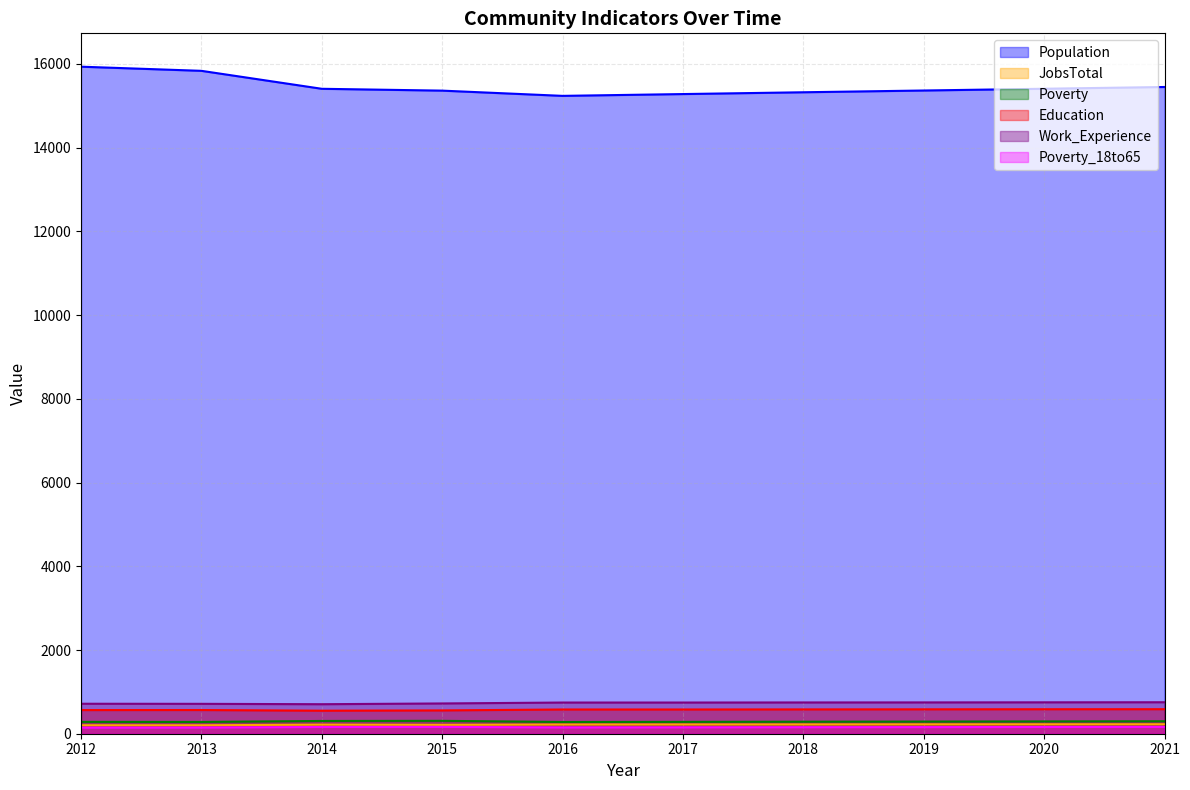

True or false: Poverty and Population cross at least once.

False